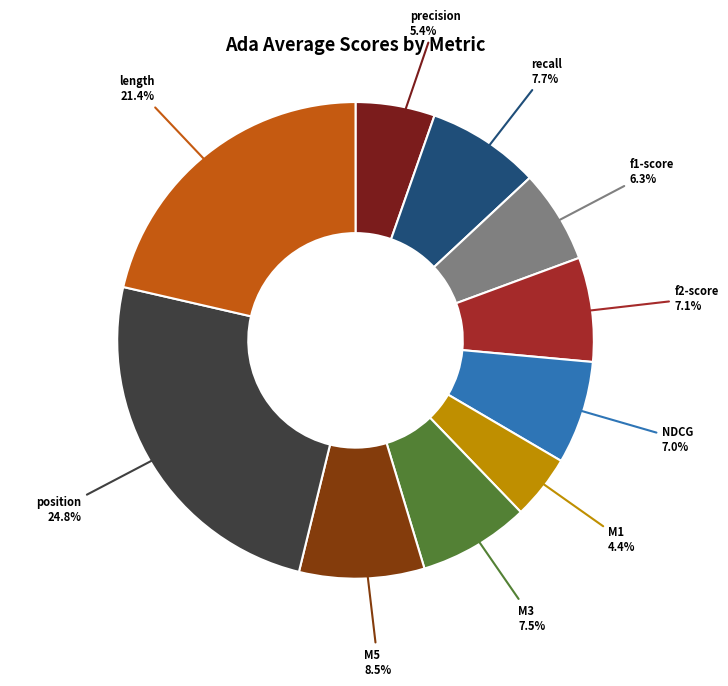

Is there any slice that represents more than half of the pie?

No